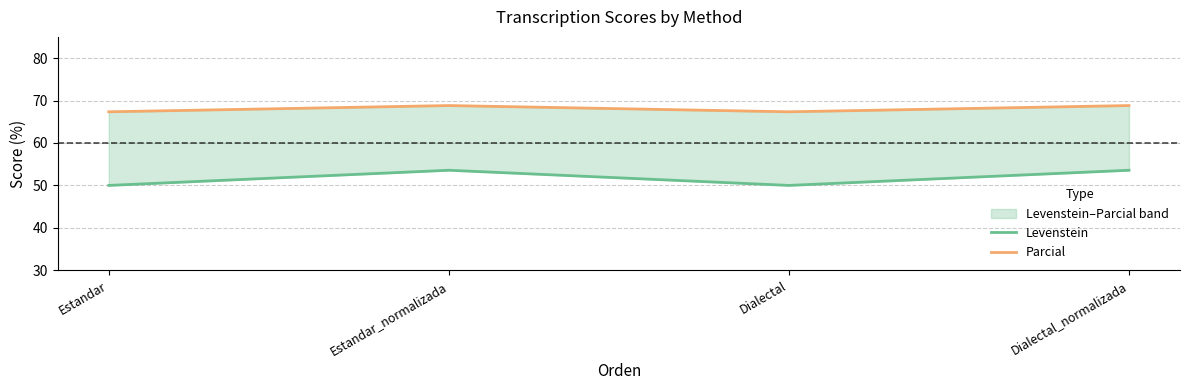

Where is Parcial nearest to the value 68?

Estandar